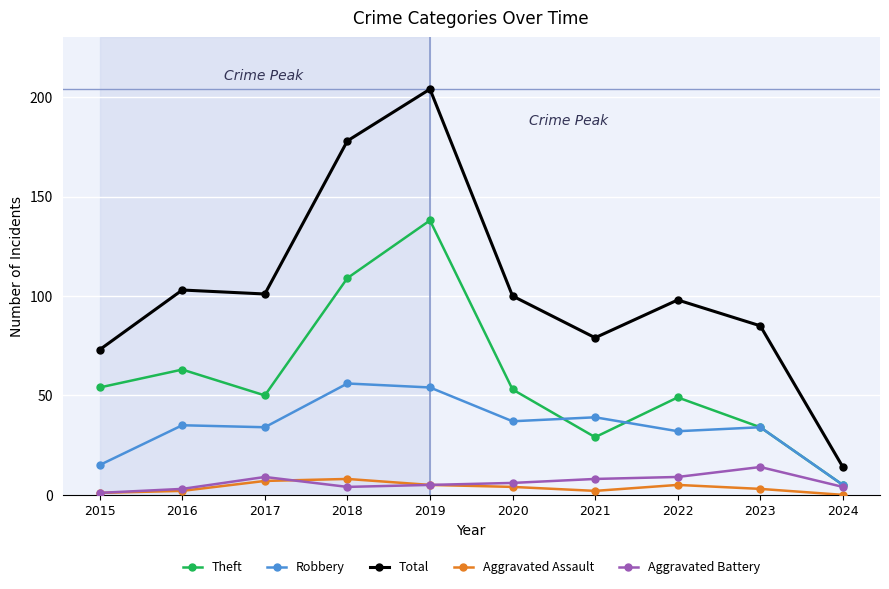

Read the Robbery value at 2019, to the nearest 10.

50